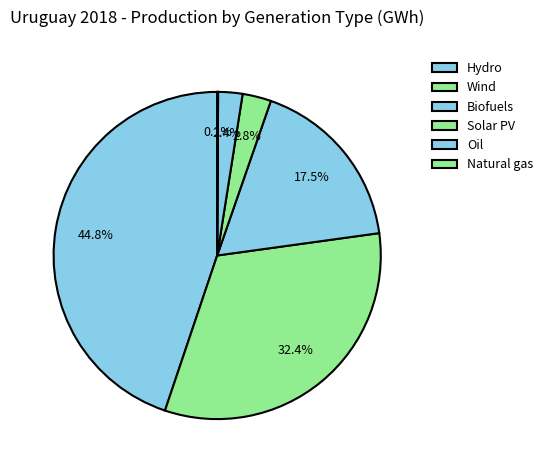

How many segments does this pie chart have?

6